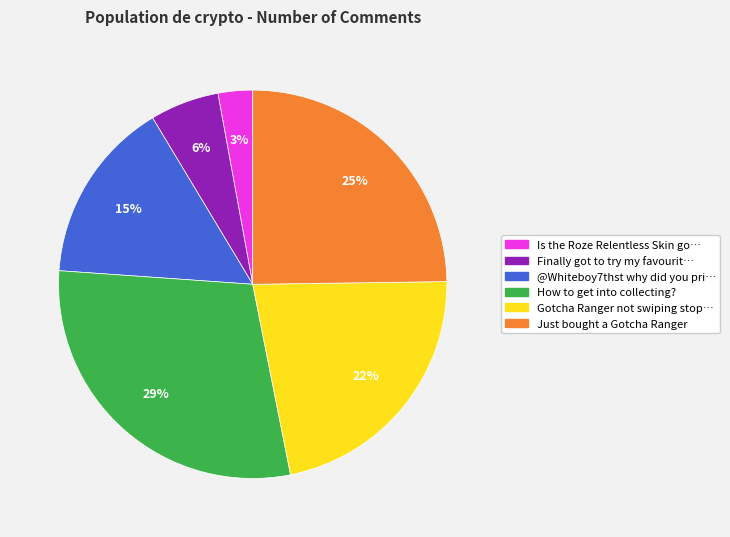

Does any single category account for the majority?

No